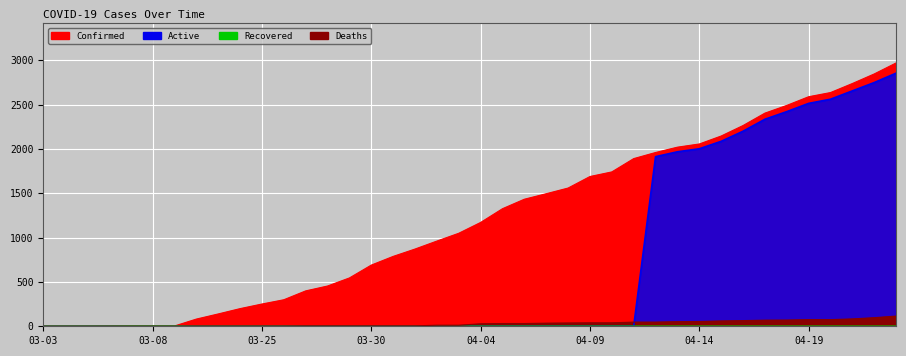

True or false: Deaths has a value of 22 at 04-15.

False